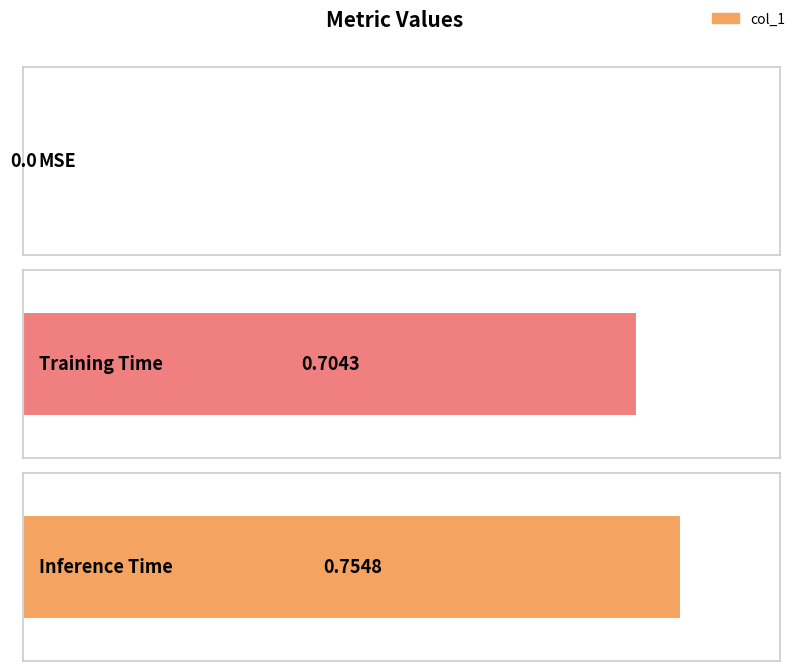

What is the maximum value shown in the chart?

0.8